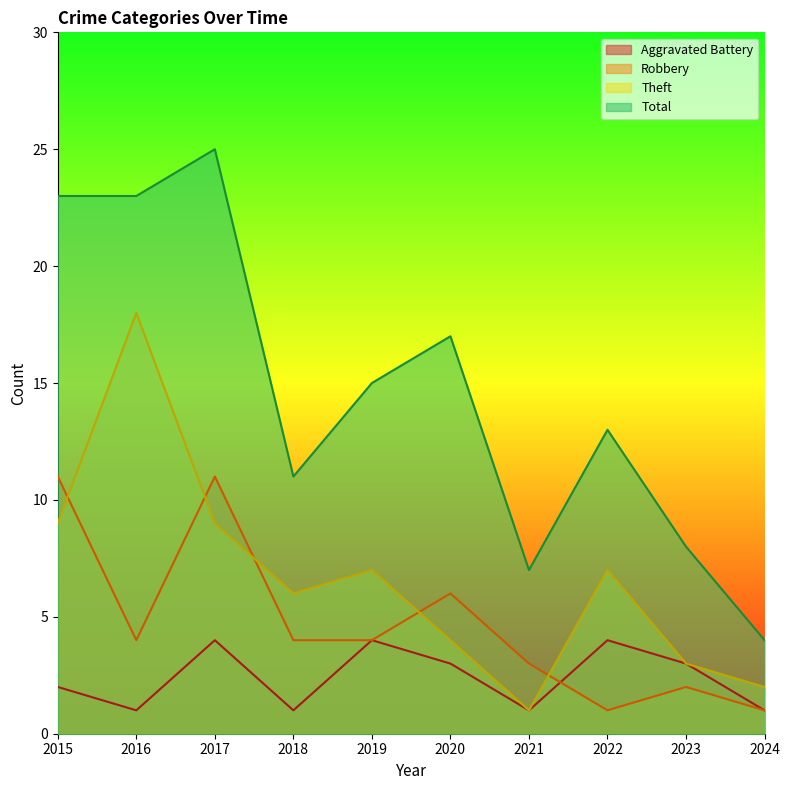

What is the average value of the Robbery series?

5